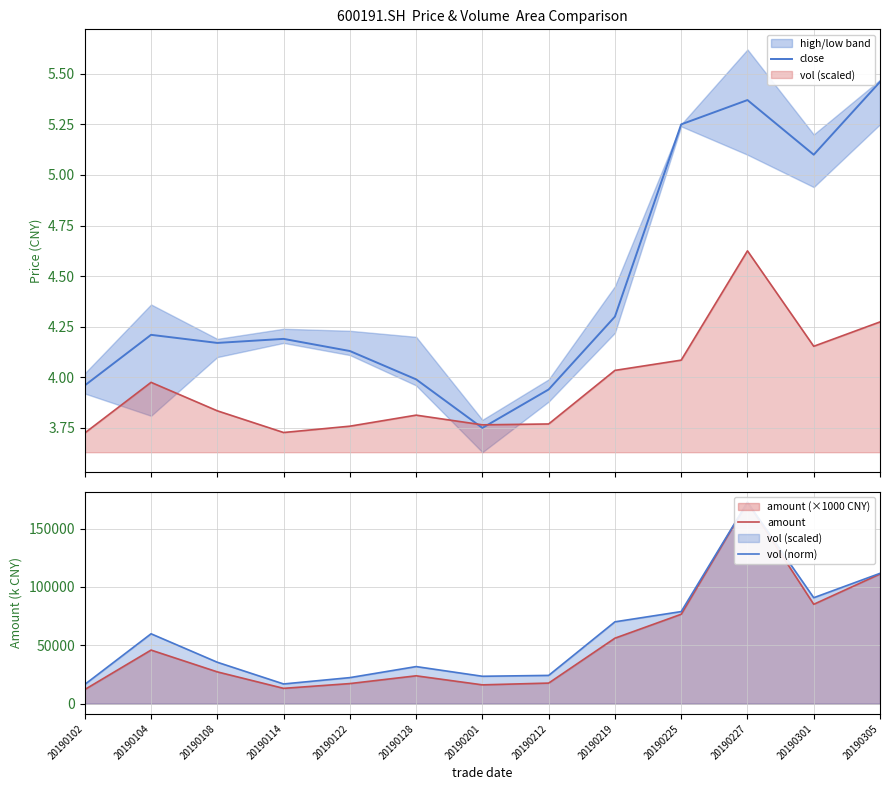

Count the number of data series in this chart.

3